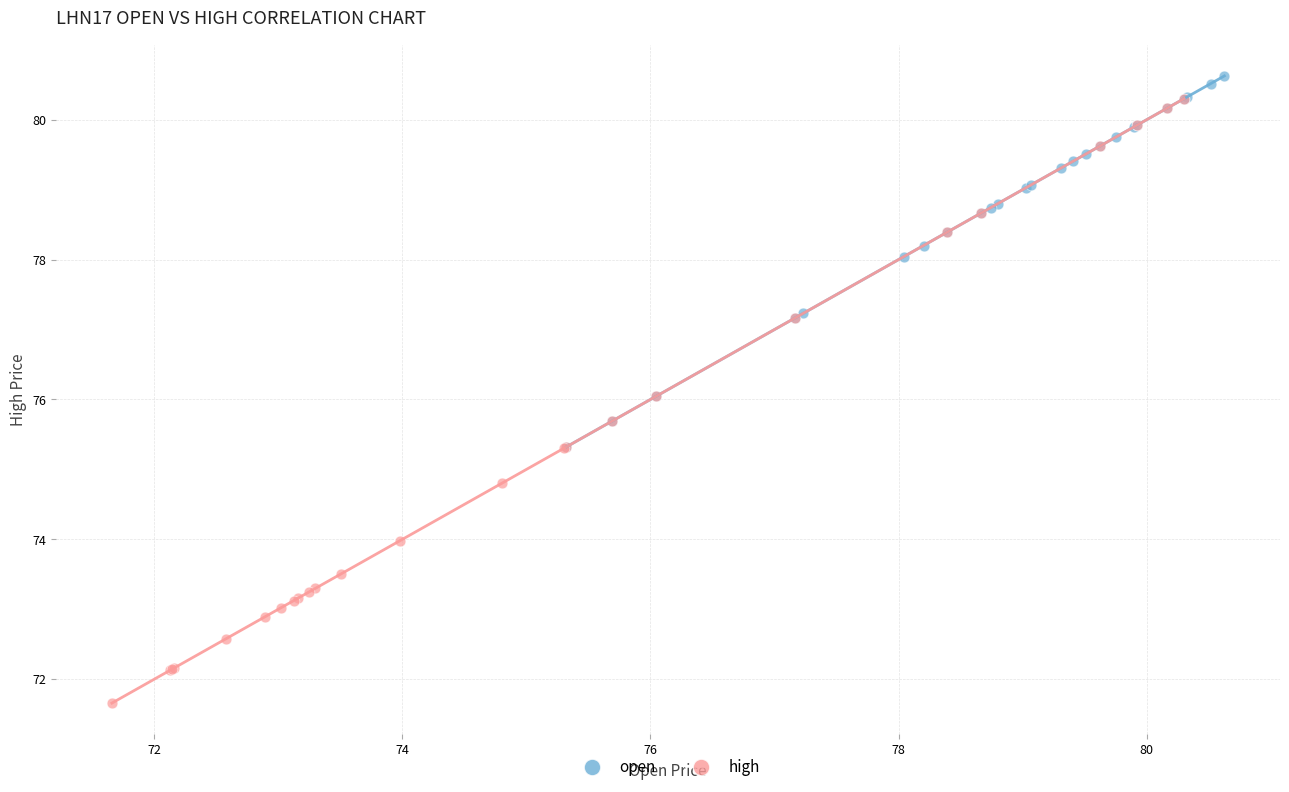

What are all the series names shown in the legend?

open, high